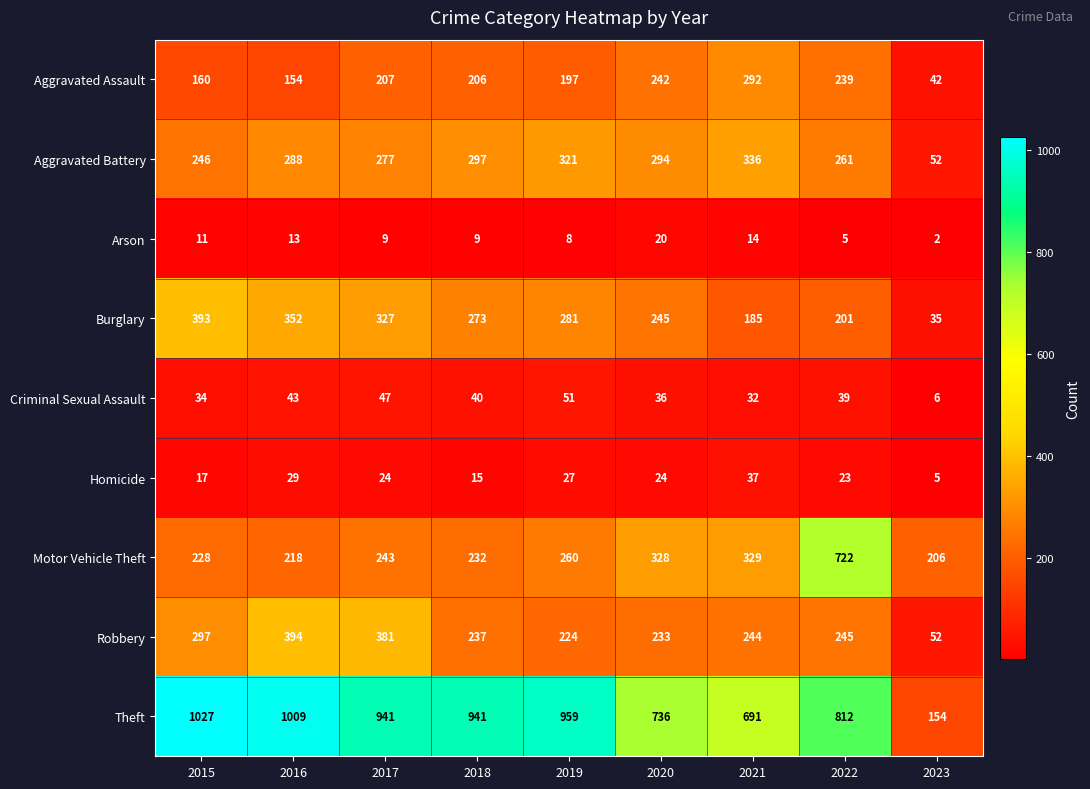

What is the difference between the second highest and second lowest values in the Arson series?

9